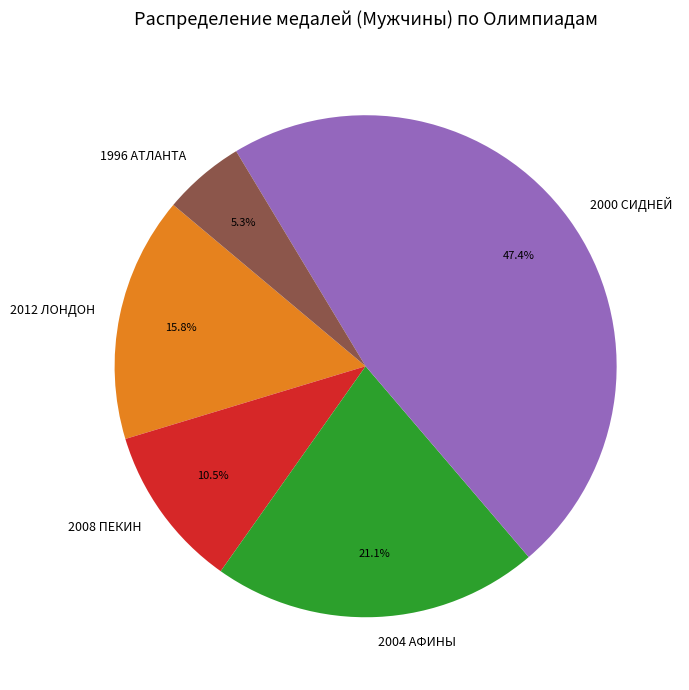

Approximately how many times larger is the value at 2008 ПЕКИН compared to 2012 ЛОНДОН?

0.7